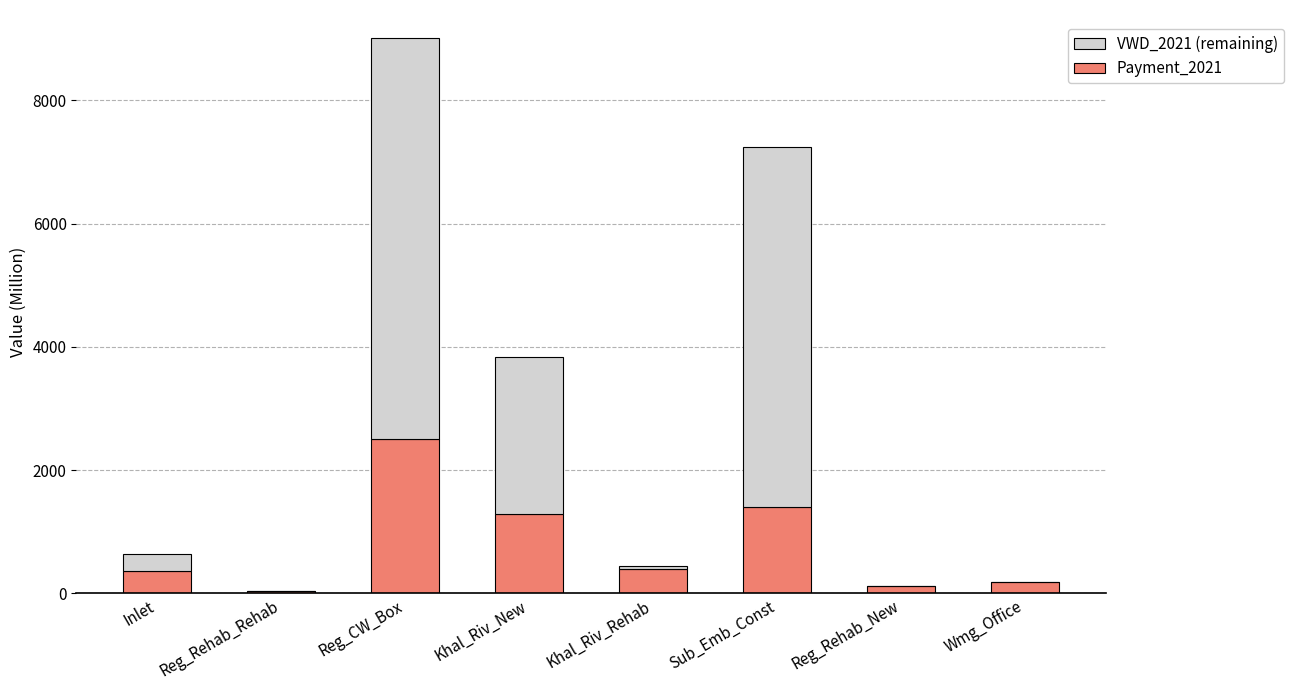

What is the total value across all series at Khal_Riv_Rehab?

451.8